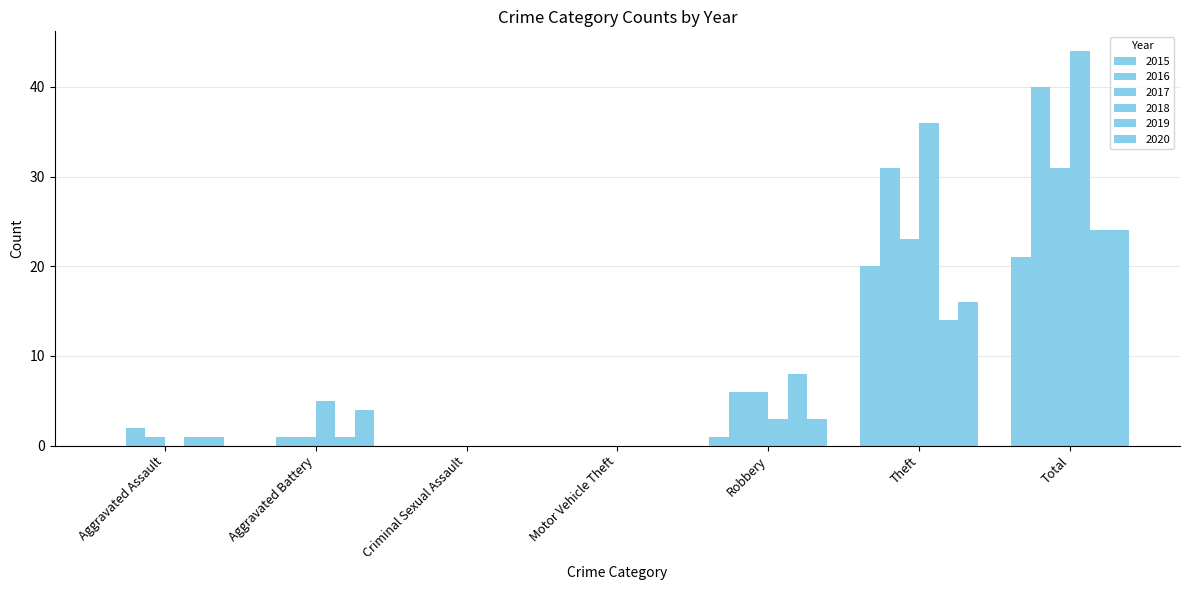

Are the bars grouped side by side (vs. stacked)?

Yes